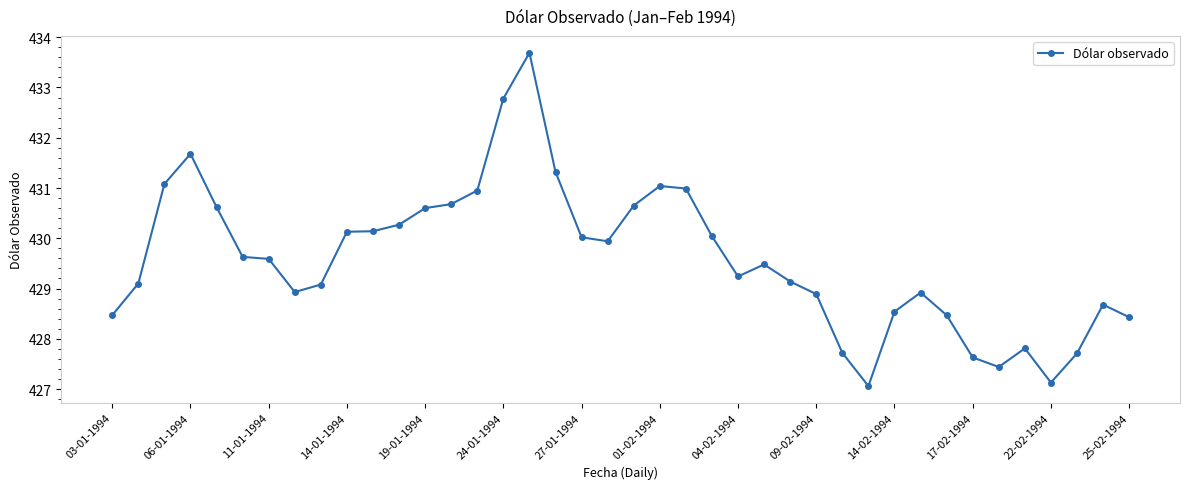

What is the value of the 1st point from the left?

428.5